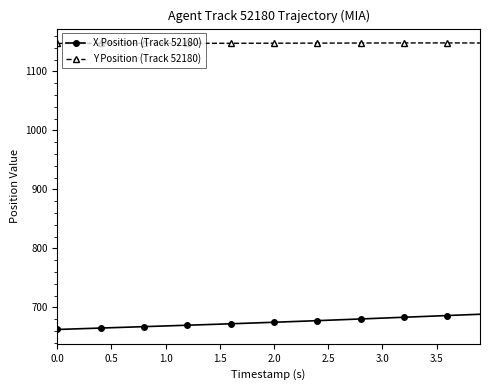

What is the maximum value shown in the chart?

1148.3